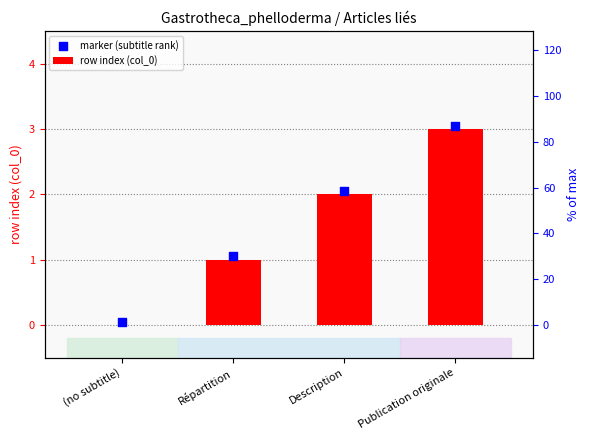

Which series contains the lowest Y value?

row index (col_0)